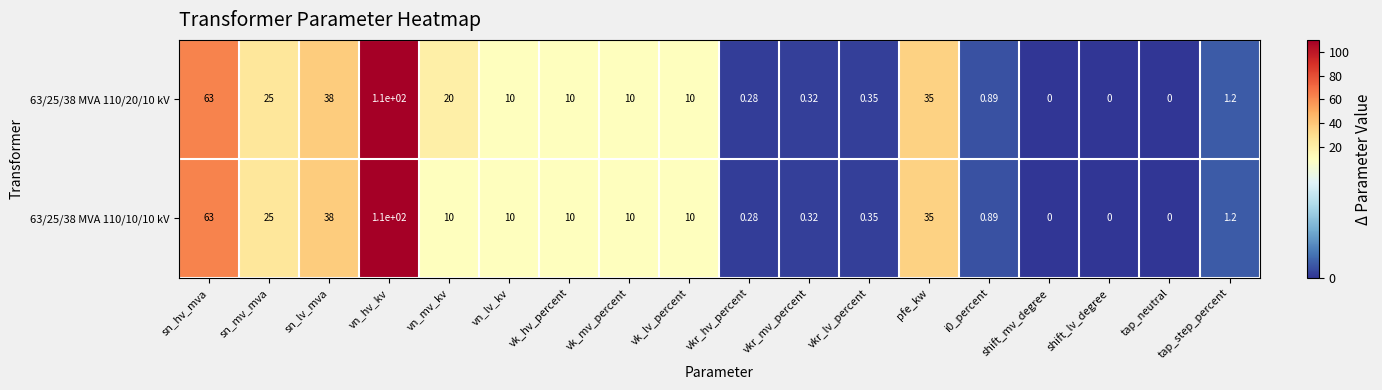

At which label does 63/25/38 MVA 110/10/10 kV first exceed 10?

sn_hv_mva